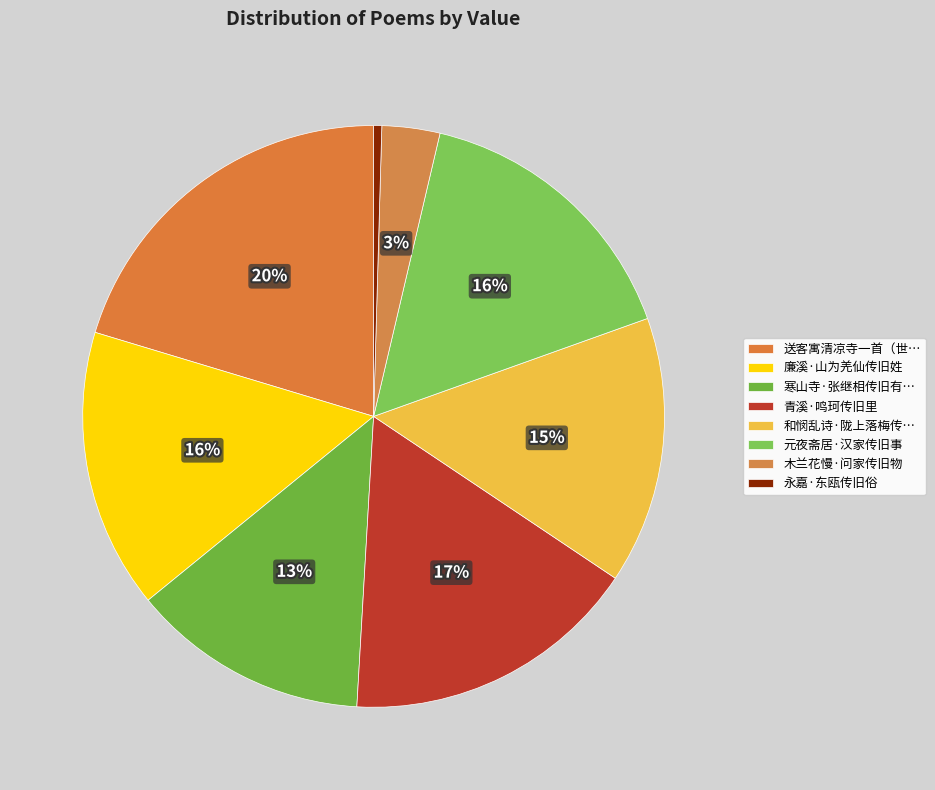

Does 木兰花慢·问家传旧物 account for over 50% of the chart?

No